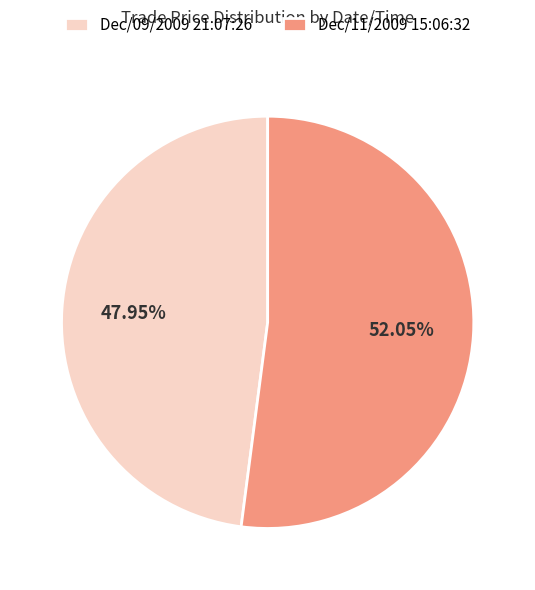

Which slice is the smallest?

Dec/09/2009 21:07:26